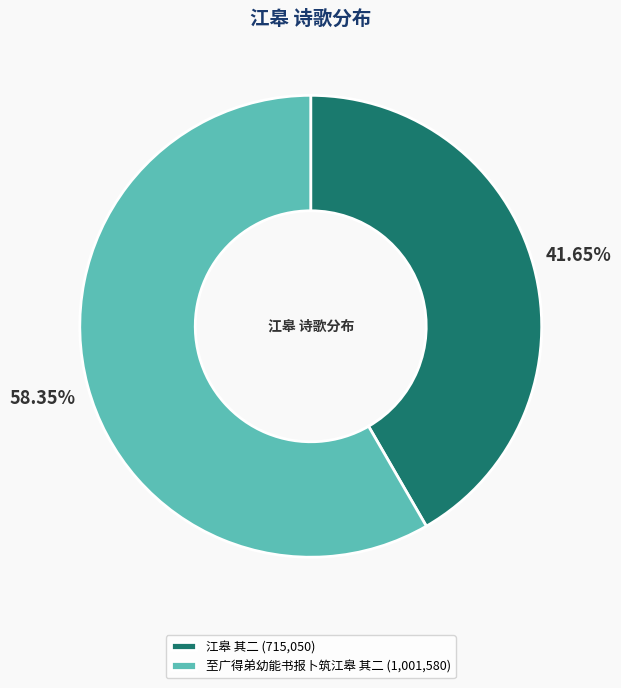

Which slice is the largest?

至广得弟幼能书报卜筑江皋 其二